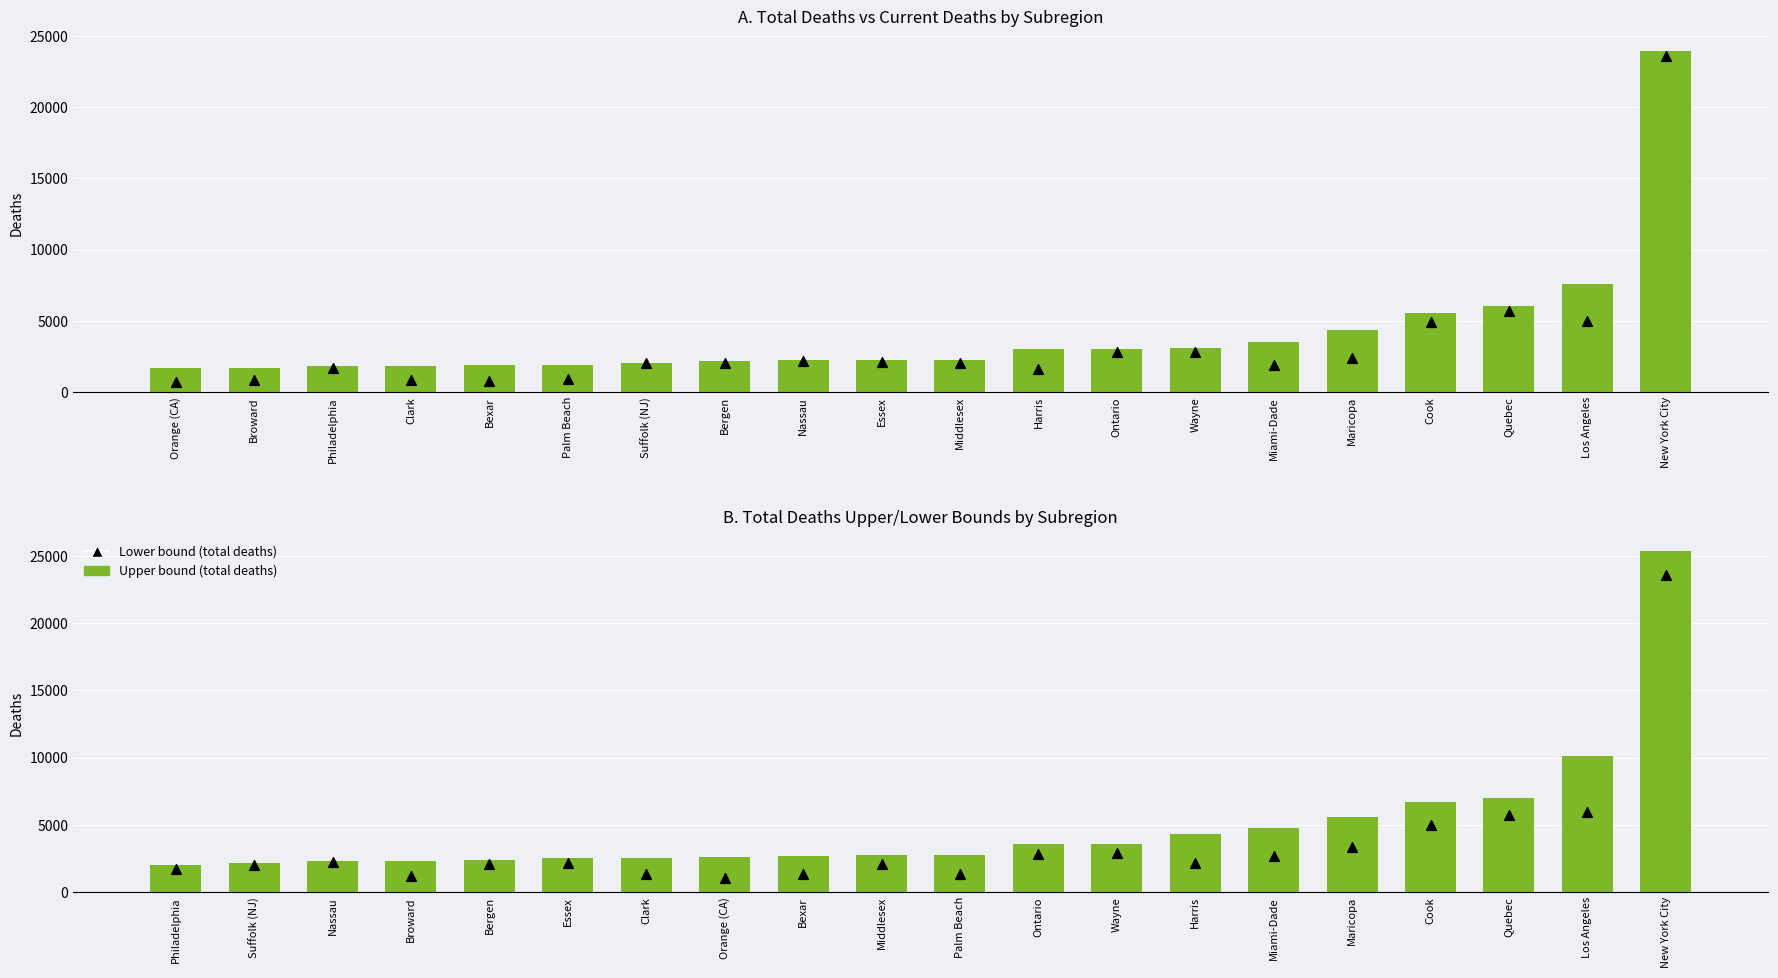

Which series contains the lowest Y value?

Current Deaths